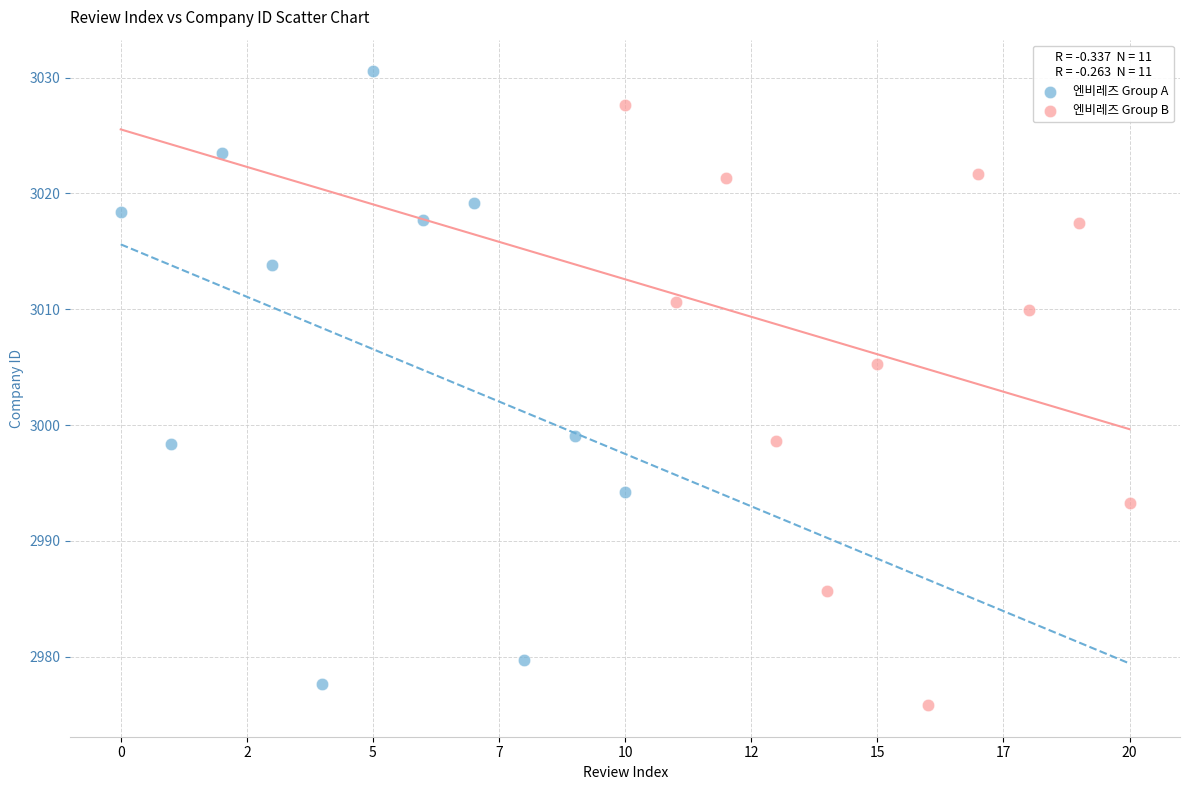

Which series contains the highest Y value?

엔비레즈 Group A